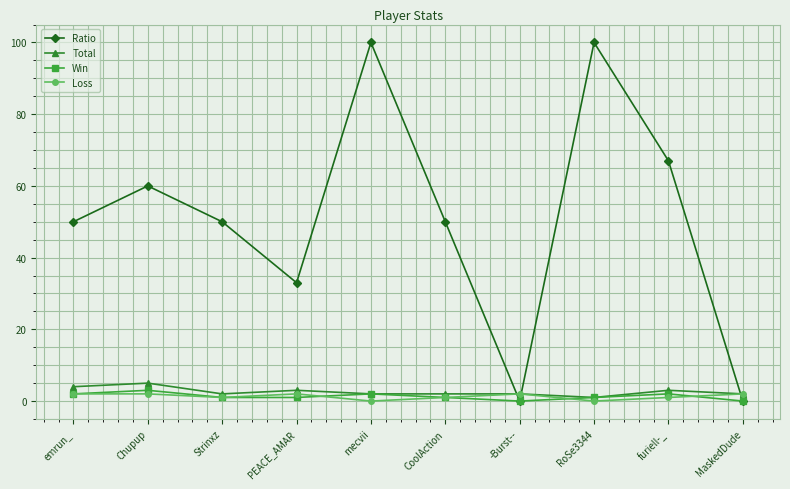

True or false: Loss has more than 0 points higher than both neighbors.

True